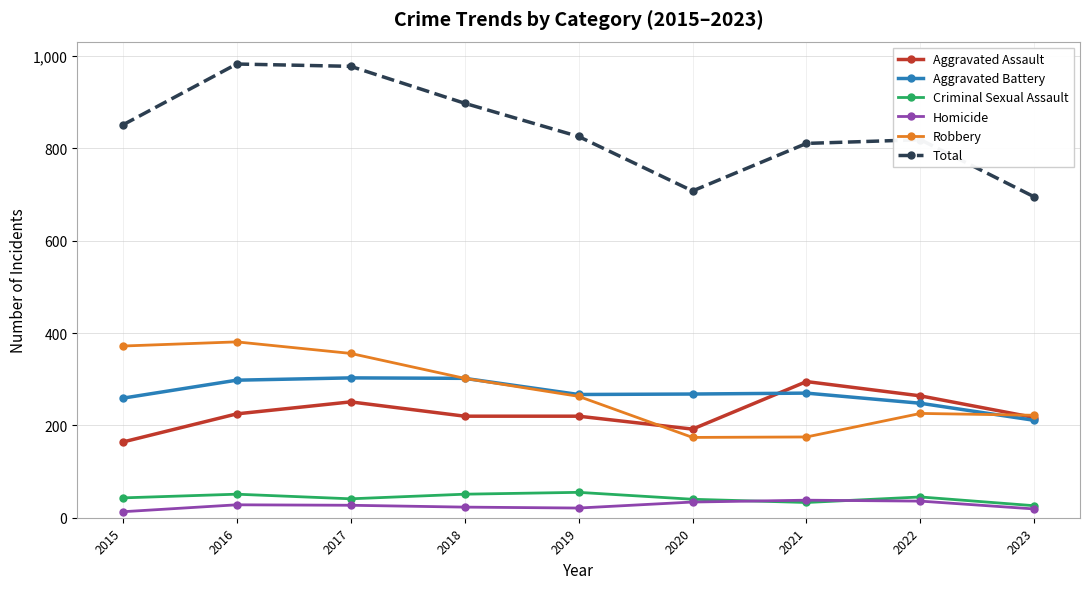

What is the maximum value shown in the chart?

983